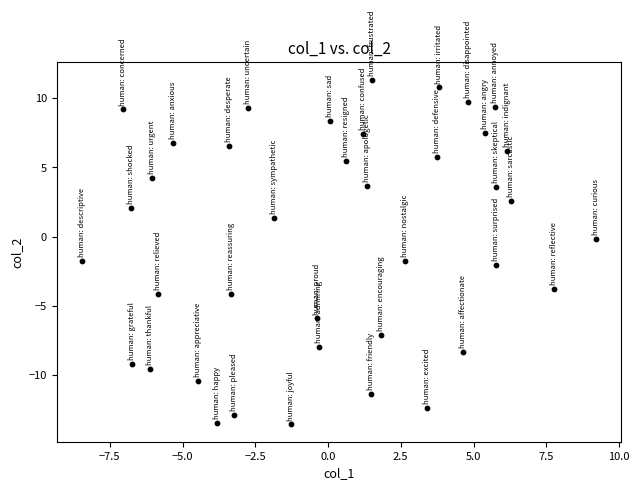

What is the range of Y values (max minus min)?

24.9